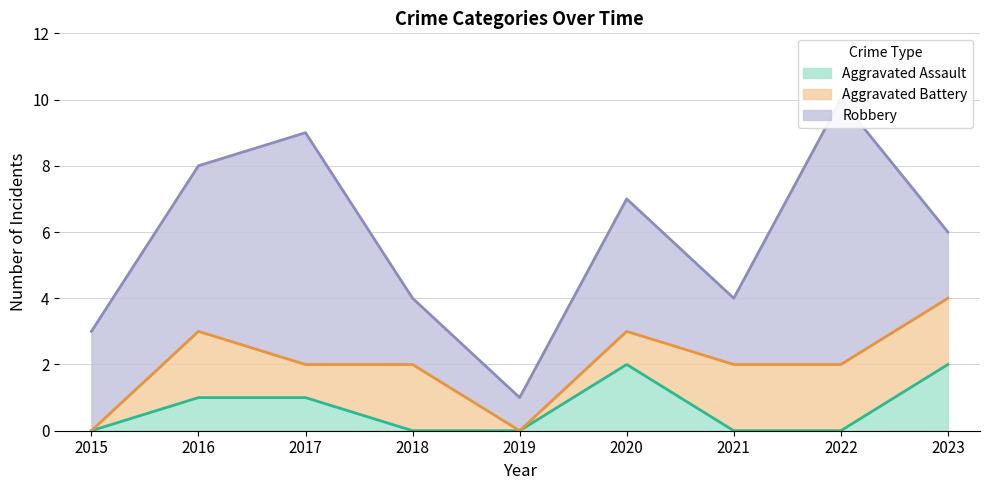

Rank the series by their average value, from highest to lowest.

Robbery, Aggravated Battery, Aggravated Assault